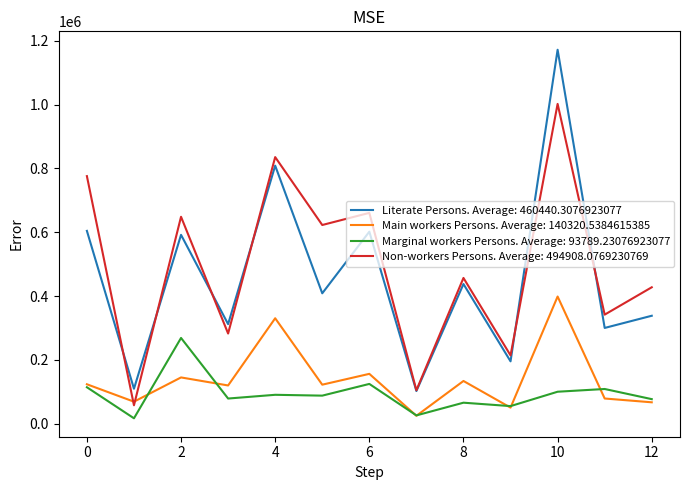

Which series has the widest spread of values?

Literate Persons. Average: 460440.3076923077